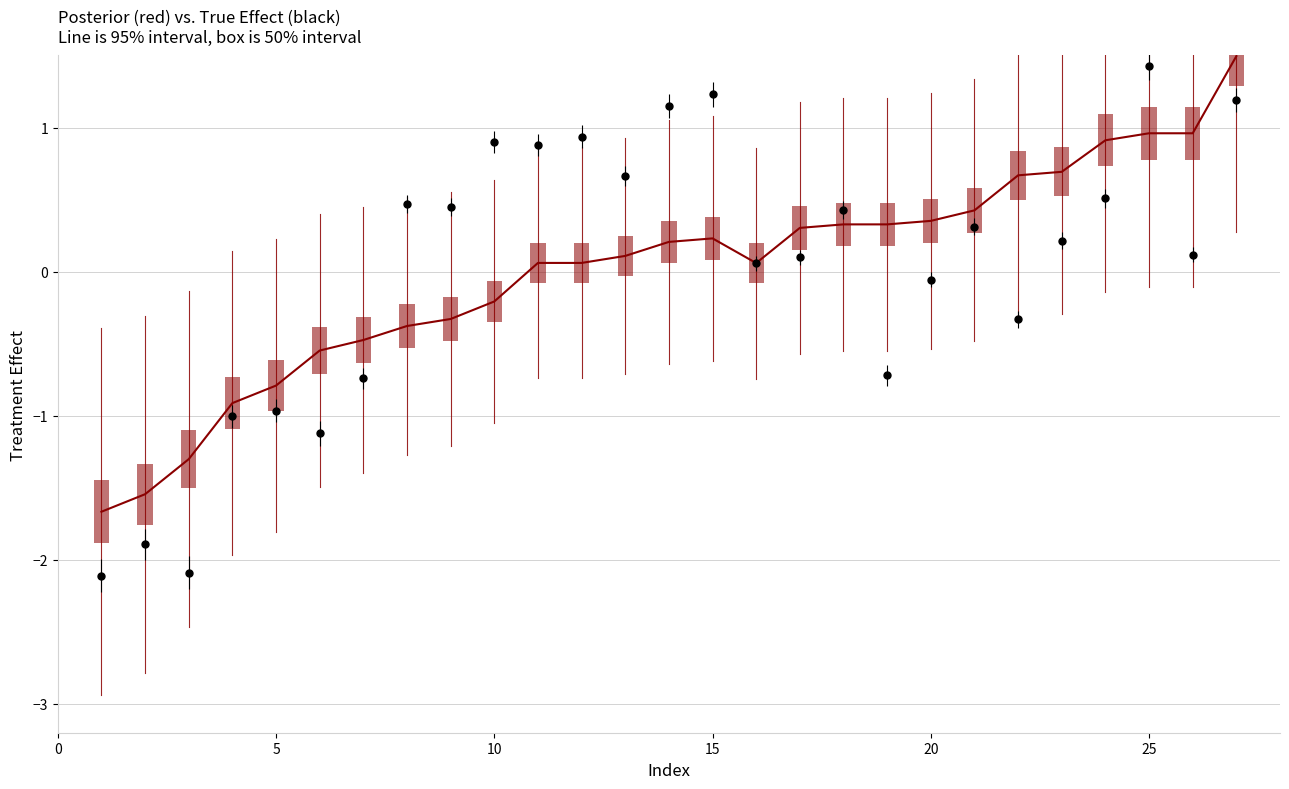

What is the greatest value displayed?

1.5